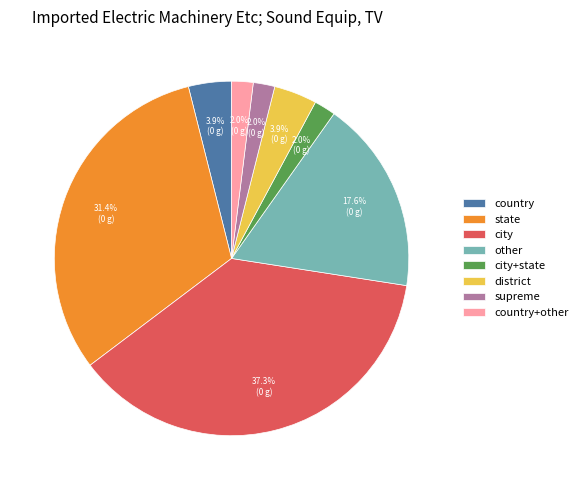

Which category has the biggest portion of the pie?

city